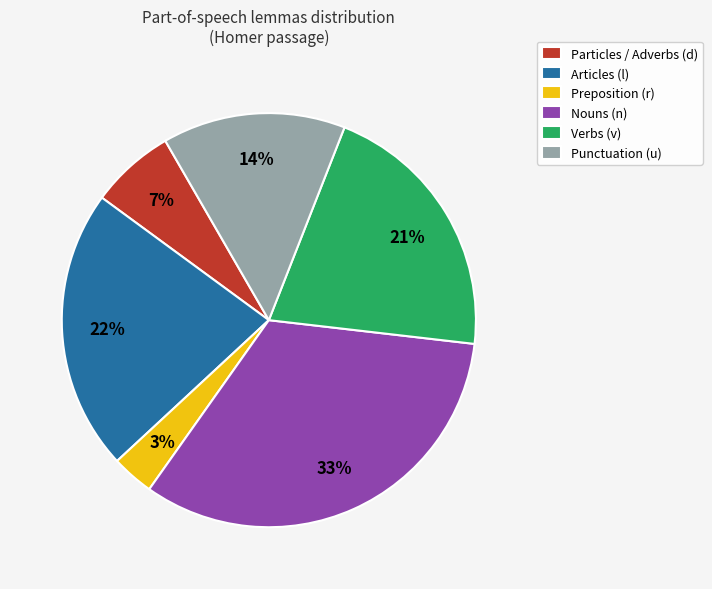

What percentage is the Punctuation (u) slice, to the nearest percent?

14%